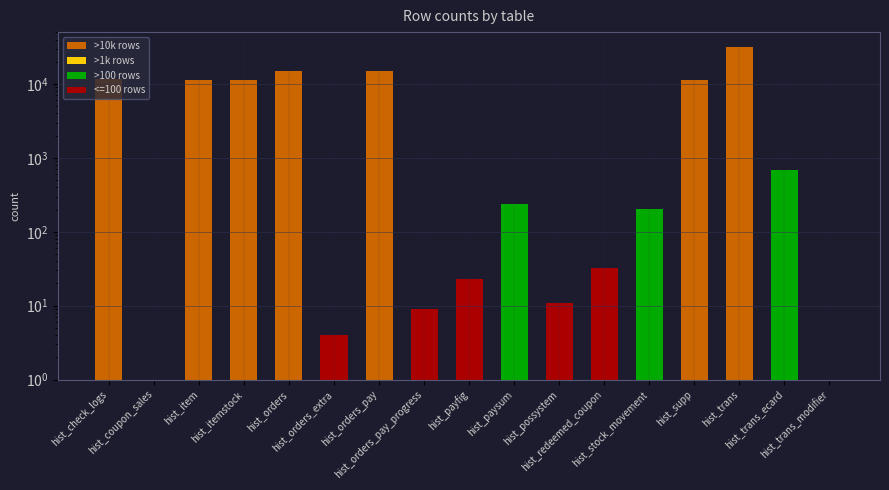

What is the average value?

6401